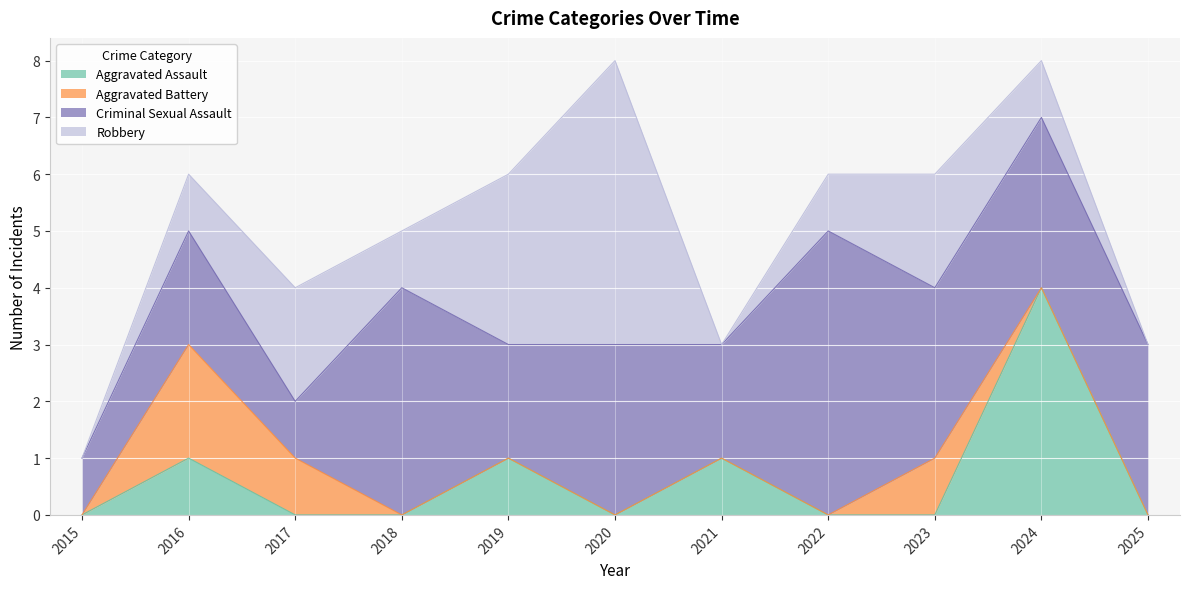

What is the total value across all series at 2021?

3